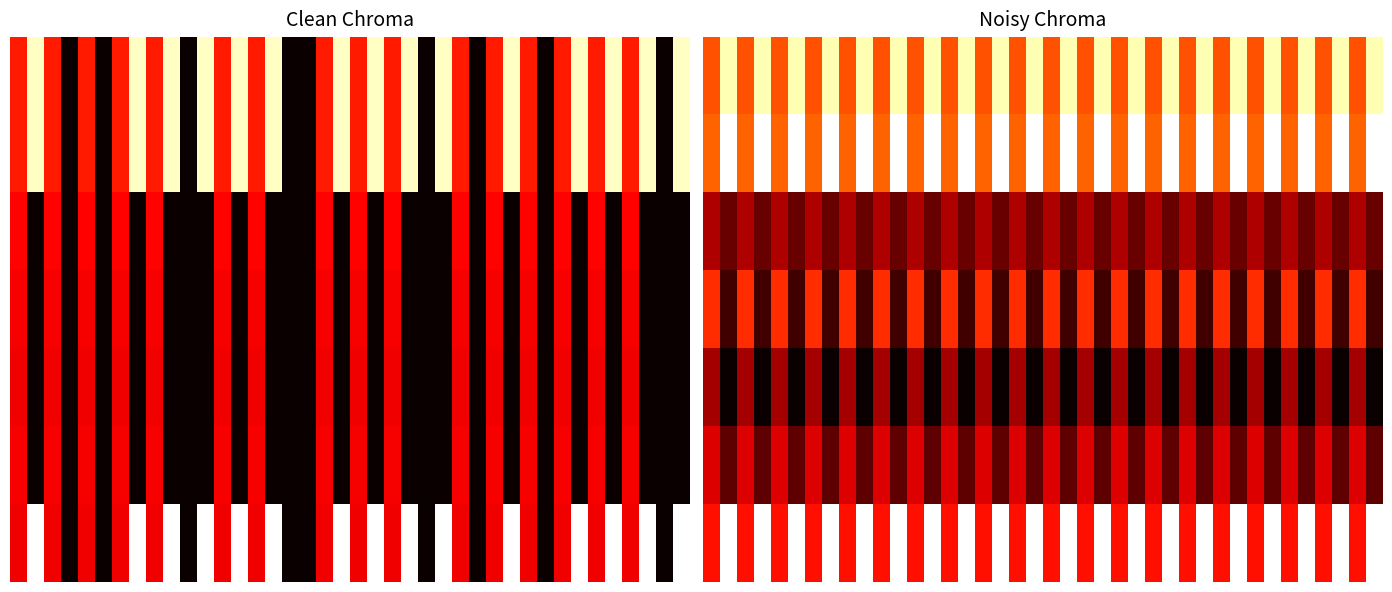

How many distinct data groups are displayed?

7